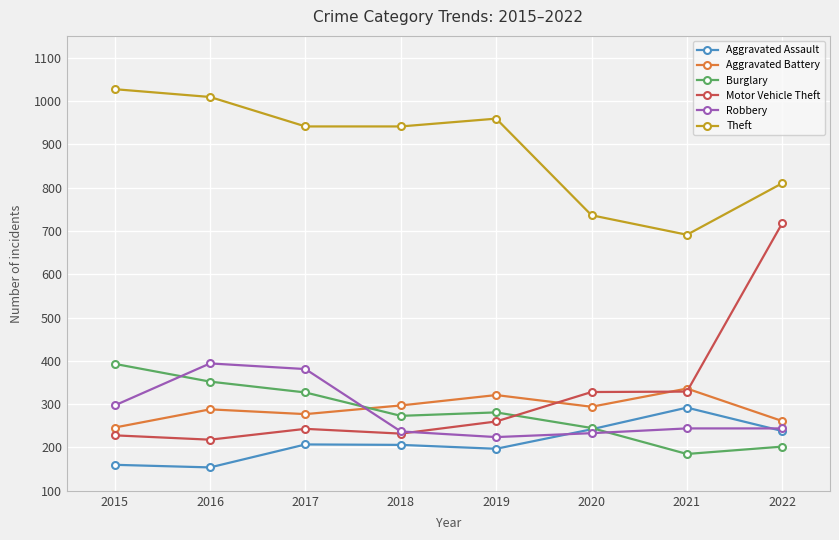

Which series changed the most between 2015 and 2019?

Burglary